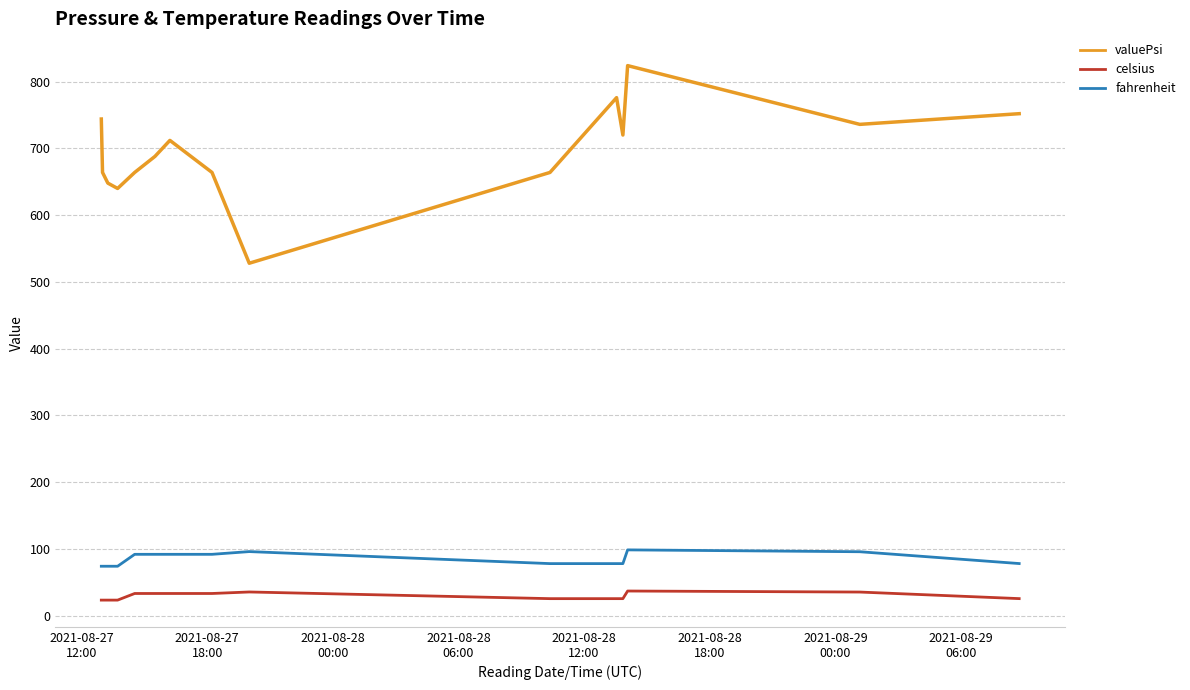

True or false: valuePsi and fahrenheit cross at least once.

False